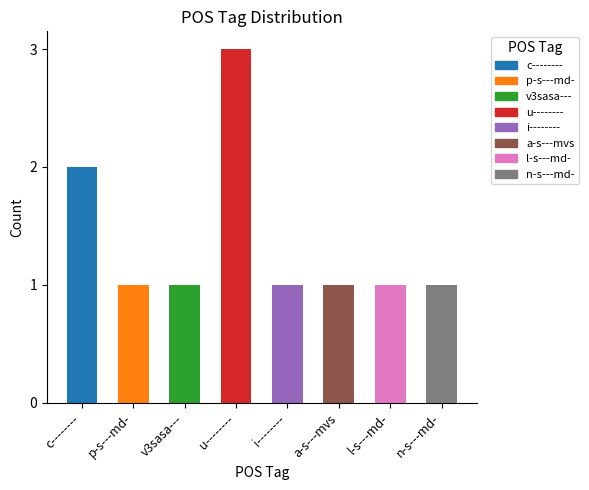

Which category has the highest value across all series?

u--------